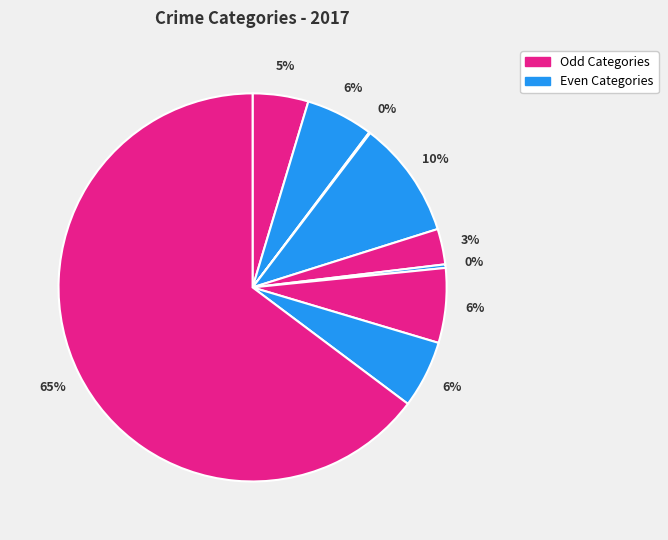

To the nearest percent, what is the average slice percentage?

11%